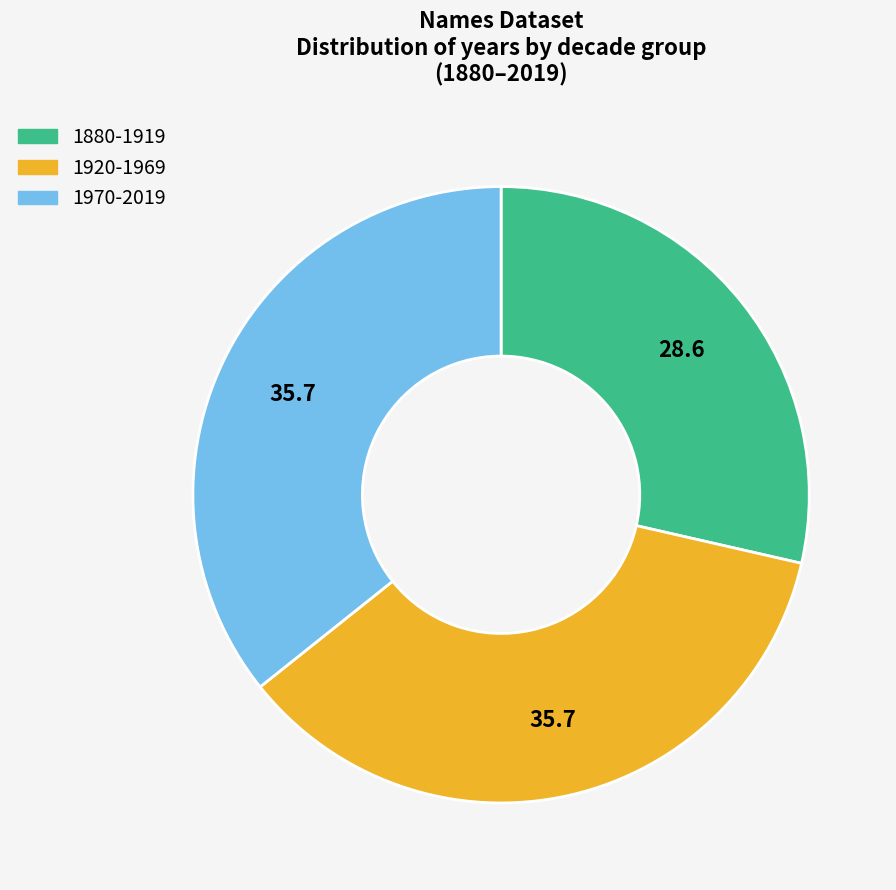

True or false: 1880-1919 accounts for 29% of the total.

True